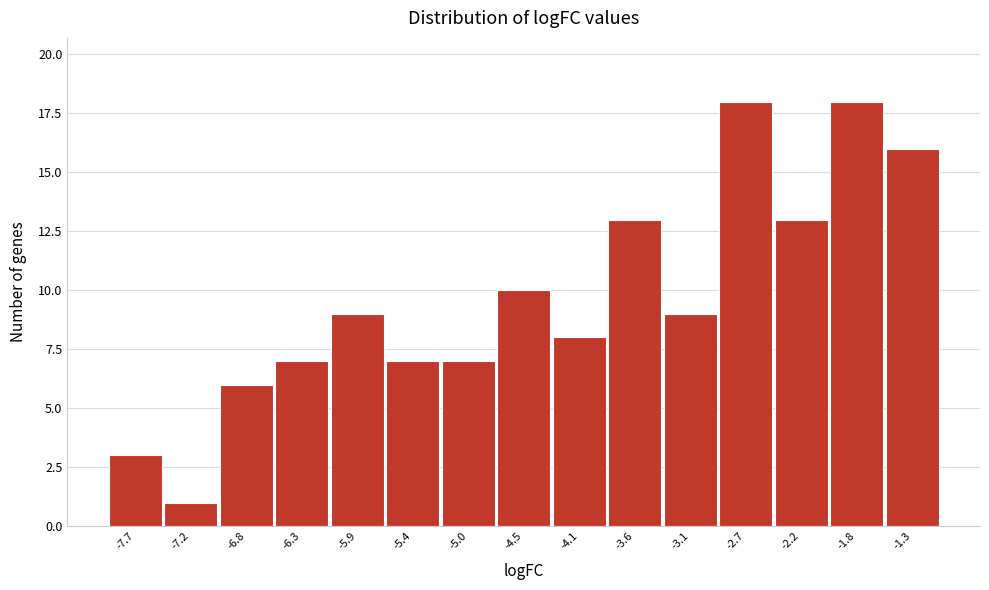

Reading left to right, transcribe this chart: for each bar, give the range it covers on the x-axis and its height. Neither the bar edges nor the heights are printed on the chart, so give them approximately, as read against the axes.

-7.90 to -7.45: 3
-7.45 to -7.00: 1
-7.00 to -6.55: 6
-6.55 to -6.10: 7
-6.10 to -5.65: 9
-5.65 to -5.20: 7
-5.20 to -4.75: 7
-4.75 to -4.30: 10
-4.30 to -3.85: 8
-3.85 to -3.35: 13
-3.35 to -2.90: 9
-2.90 to -2.45: 18
-2.45 to -2.00: 13
-2.00 to -1.55: 18
-1.55 to -1.10: 16